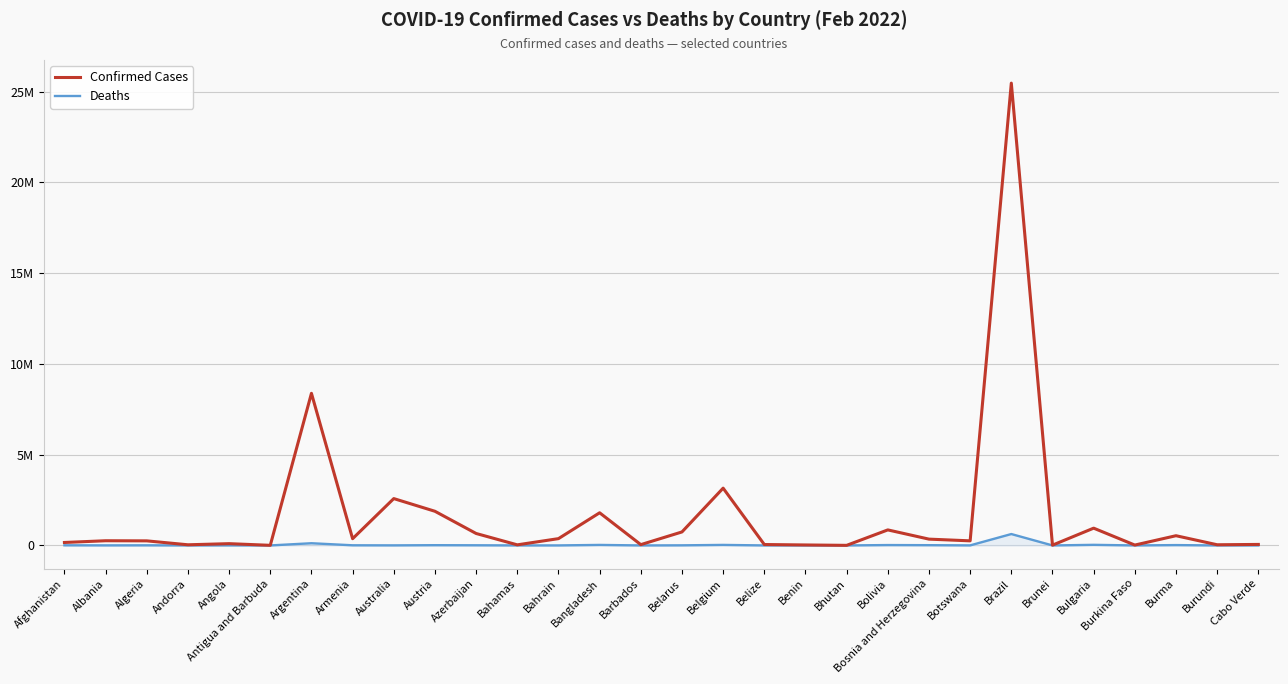

Rank the series by their maximum value, from lowest to highest.

Deaths, Confirmed Cases